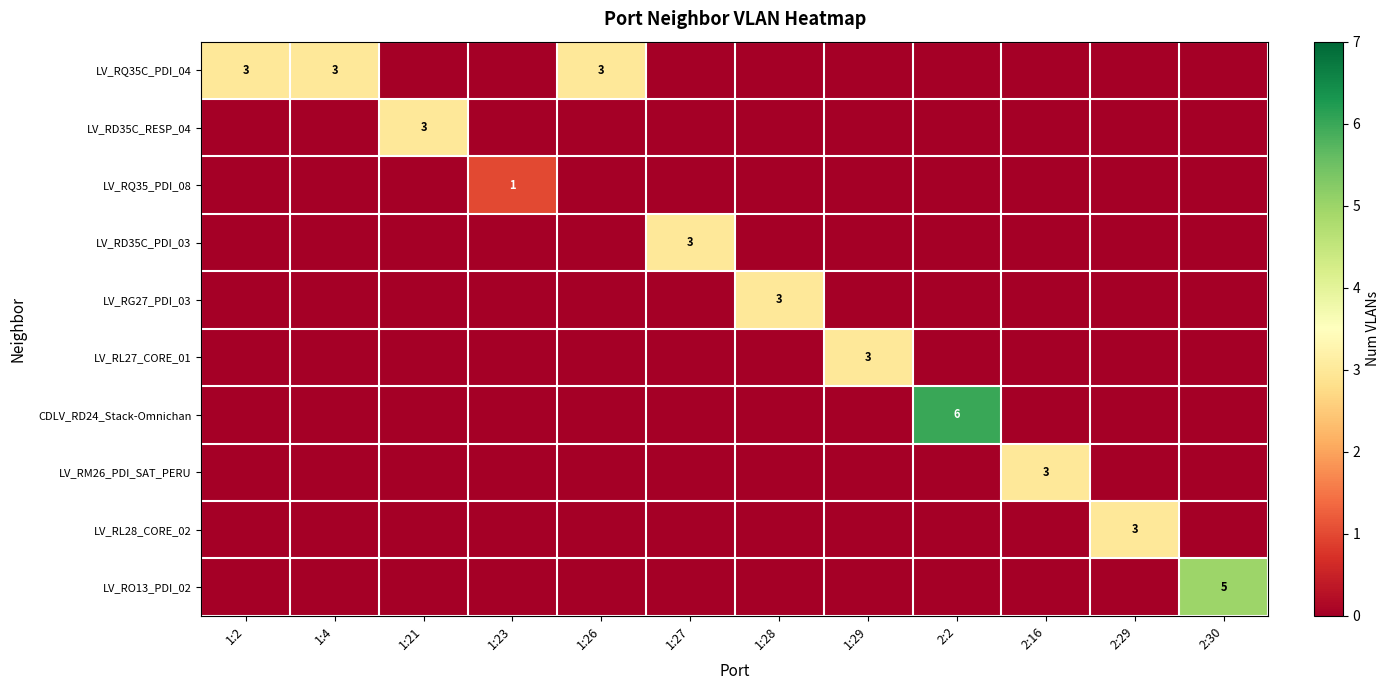

The LV_RQ35C_PDI_04 series shows 5 at 1:4. True or false?

False